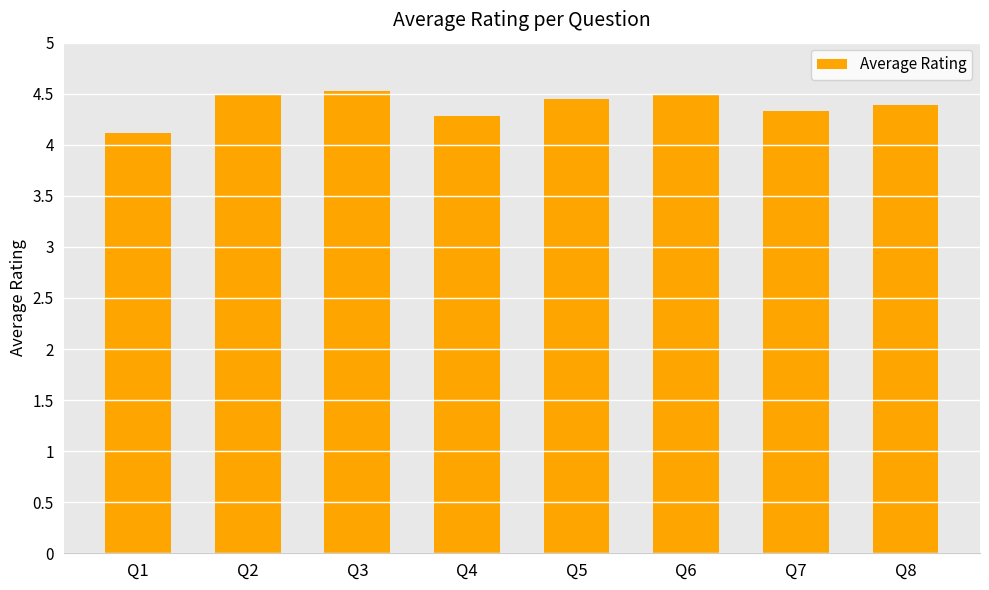

What is the smallest value displayed?

4.1